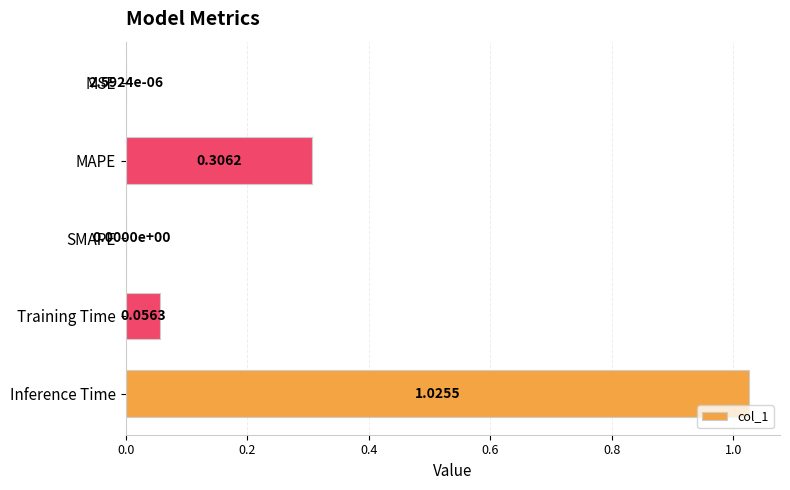

Which has a higher value, Inference Time or MAPE?

Inference Time